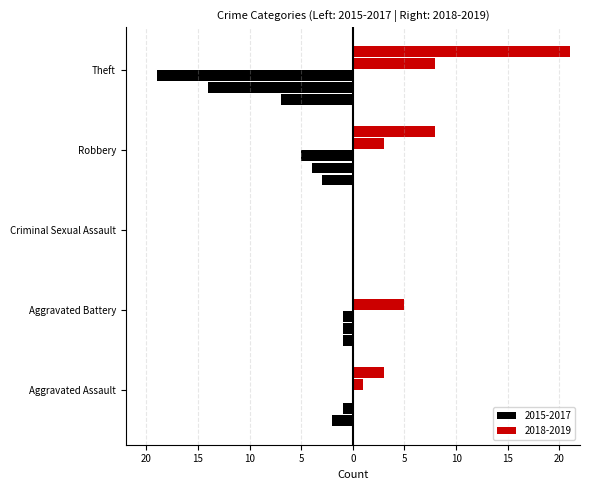

What is the difference between the second highest and minimum values in the 2018 series?

5